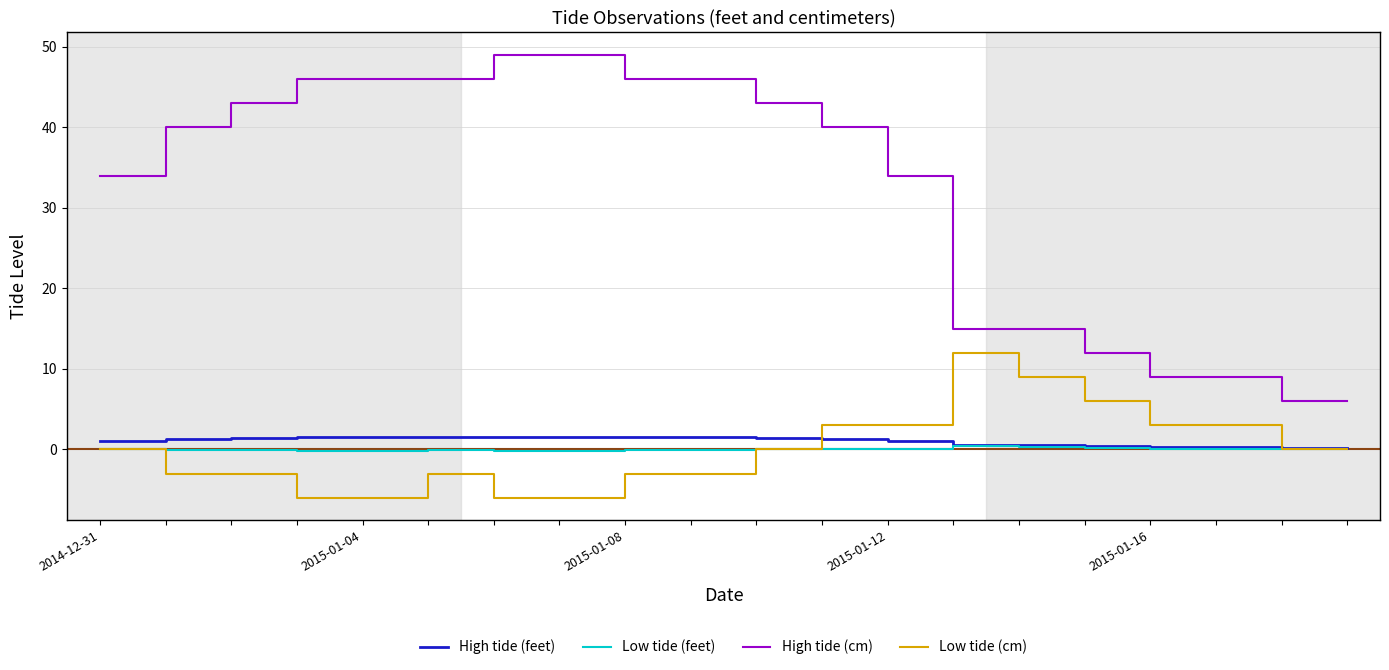

Which series has the largest total across all categories?

High tide (cm)